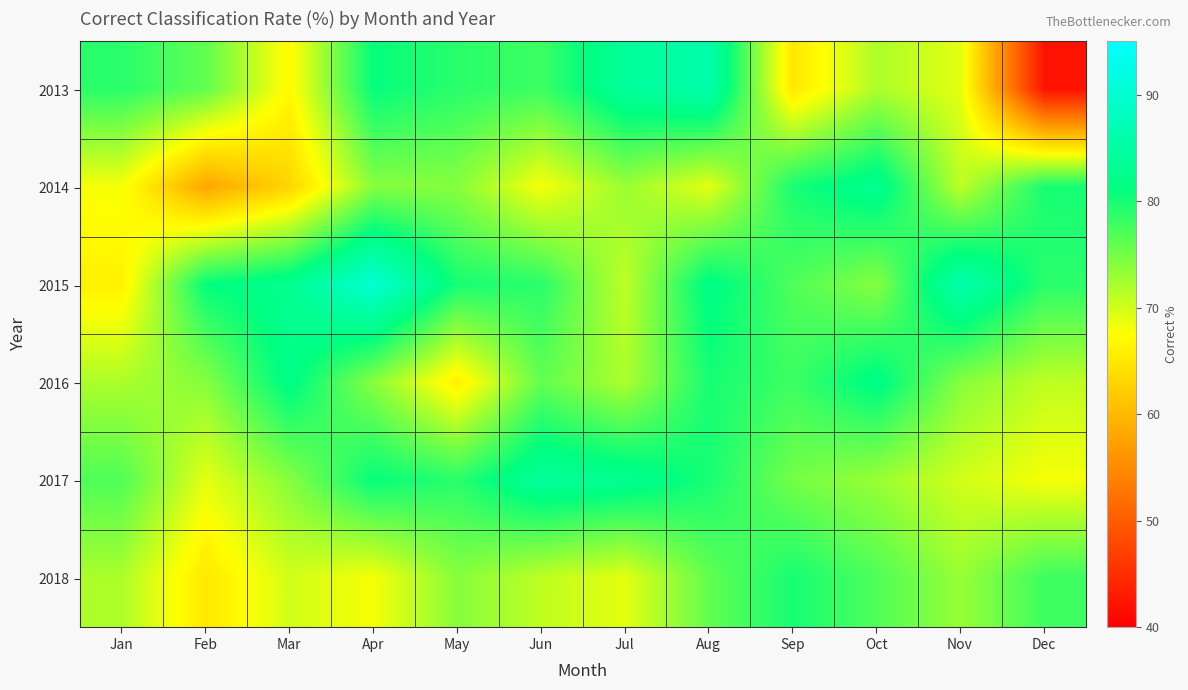

How many series are shown in this chart?

6